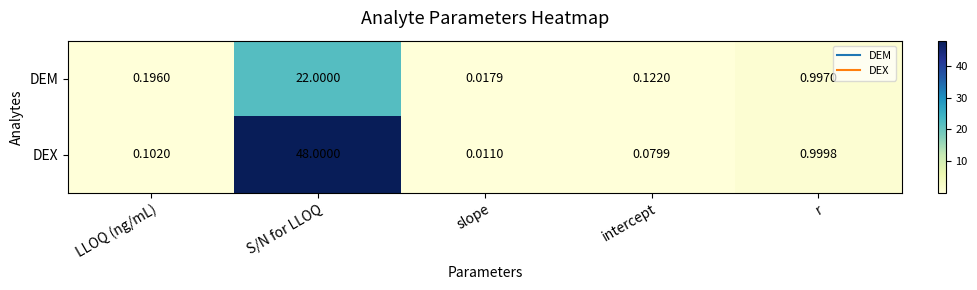

Which series has the widest spread of values?

DEX